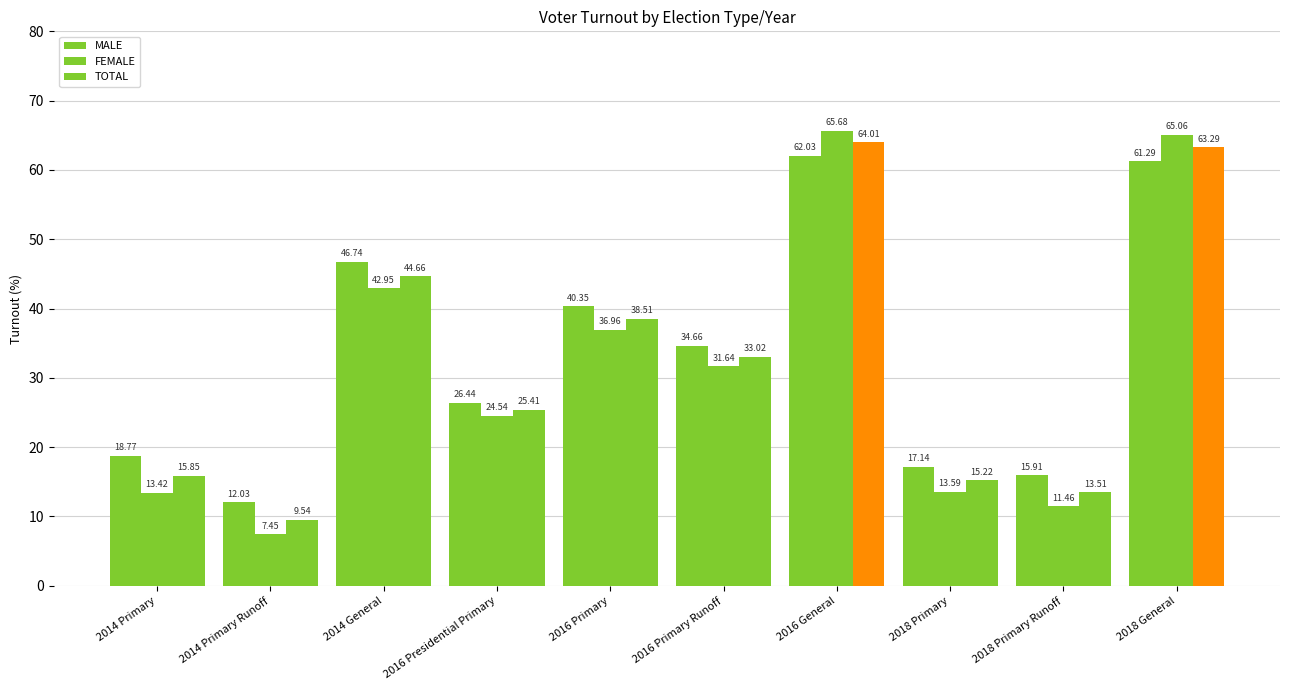

How many bars are there in each group?

3